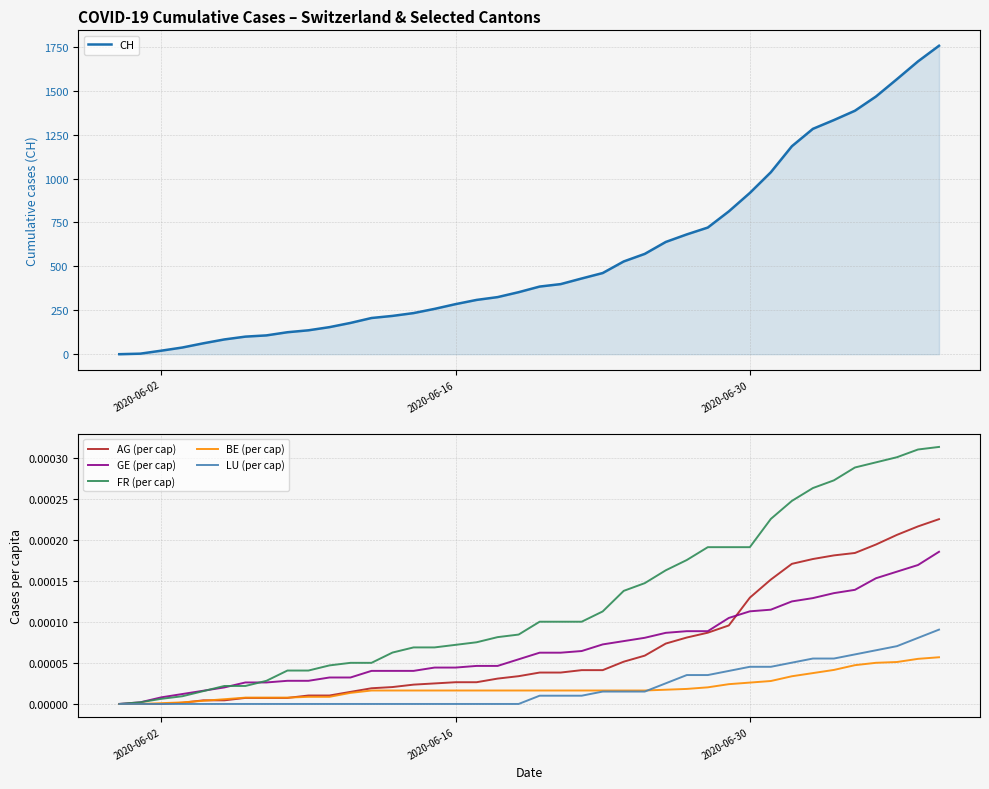

At which label is CH closest to 878?

2020-06-30